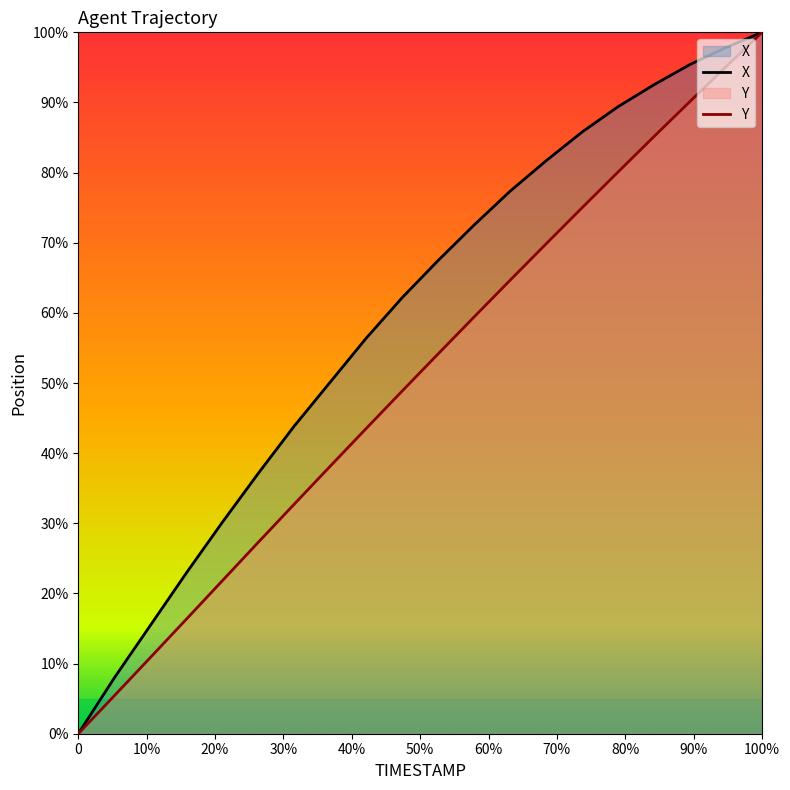

What is the greatest value displayed?

100.0